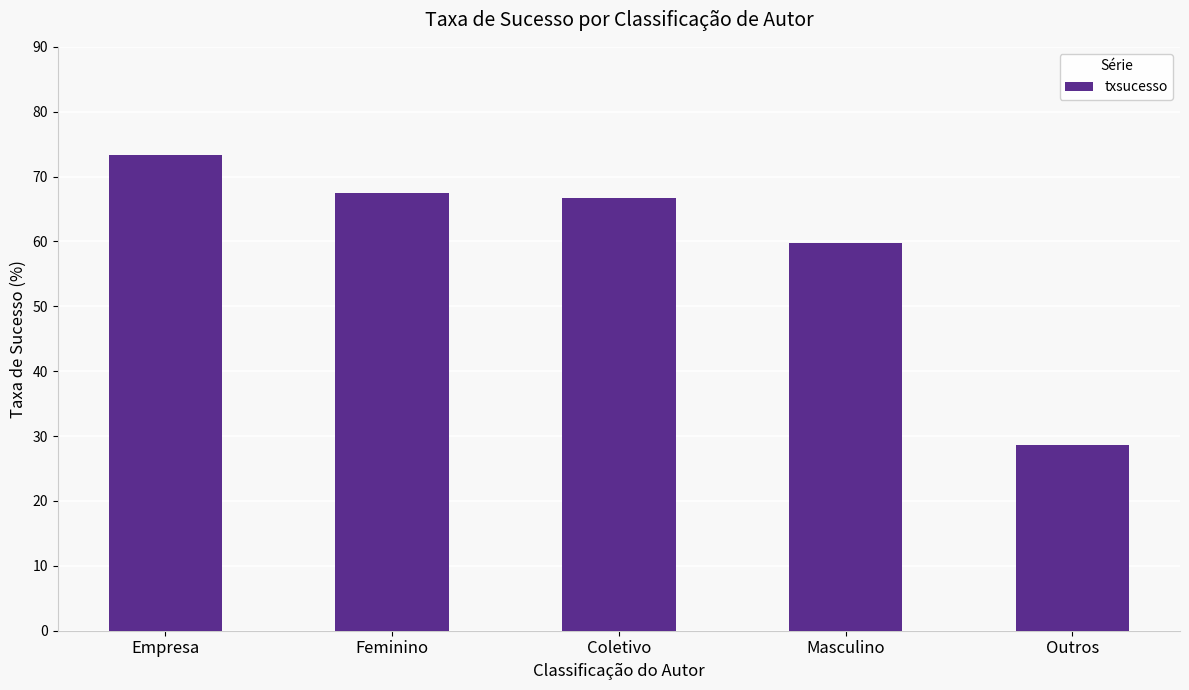

What is the smallest value displayed?

28.6